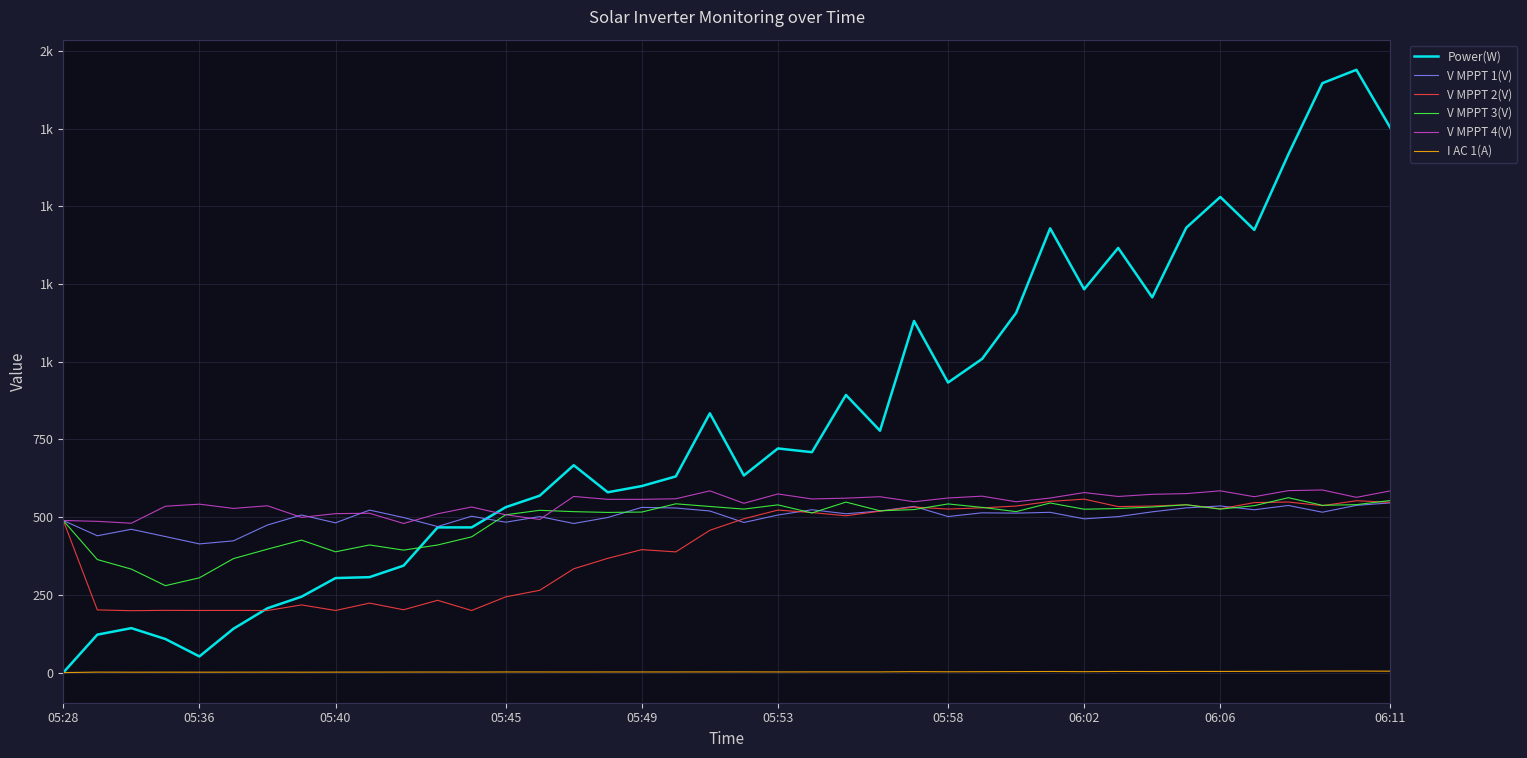

Rank the categories by V MPPT 1(V) value from highest to lowest.

39, 38, 36, 34, 25, 17, 33, 18, 22, 35, 06:11, 19, 24, 32, 37, 29, 27, 28, 23, 06:02, 21, 12, 26, 14, 31, 16, 10, 30, 05:28, 13, 20, 06:06, 15, 05:58, 11, 05:40, 05:36, 05:45, 05:53, 05:49